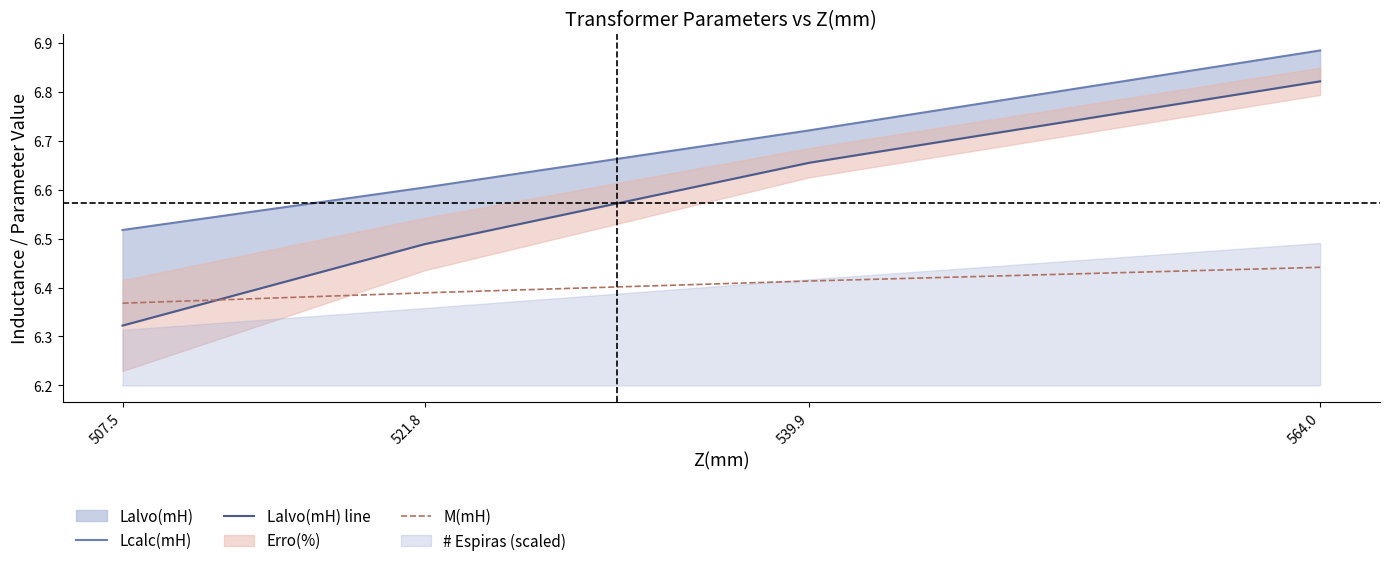

What is the total value across all series at 564.0?

20.1